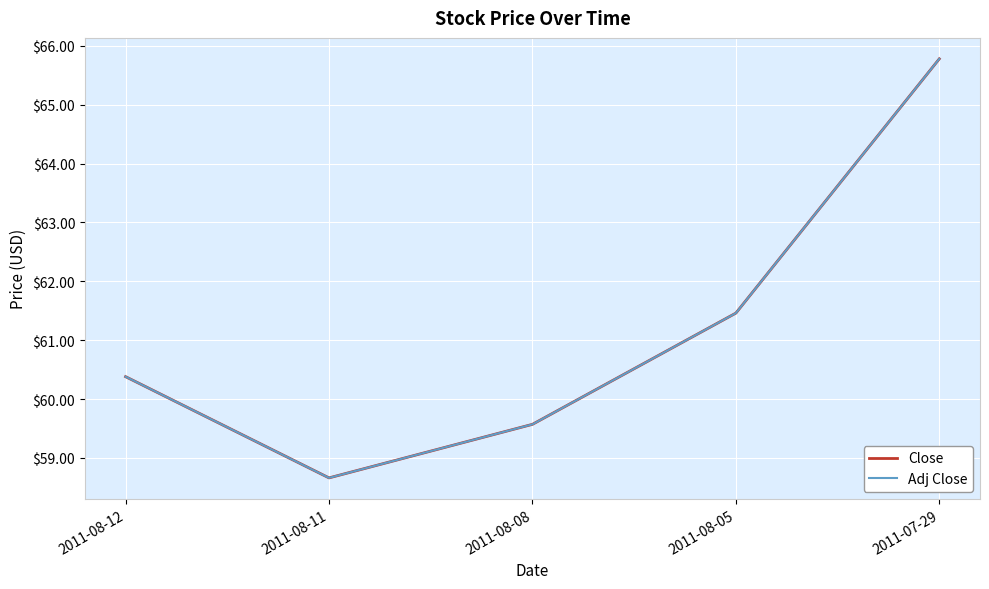

At which label is Adj Close closest to 62?

2011-08-05